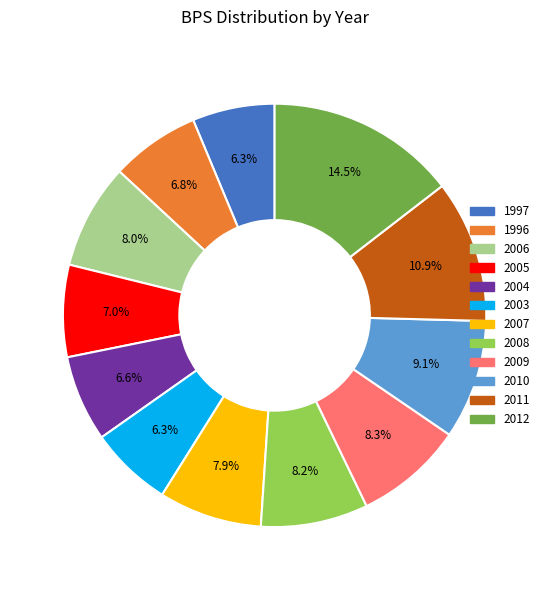

Does 2007 account for over 50% of the chart?

No